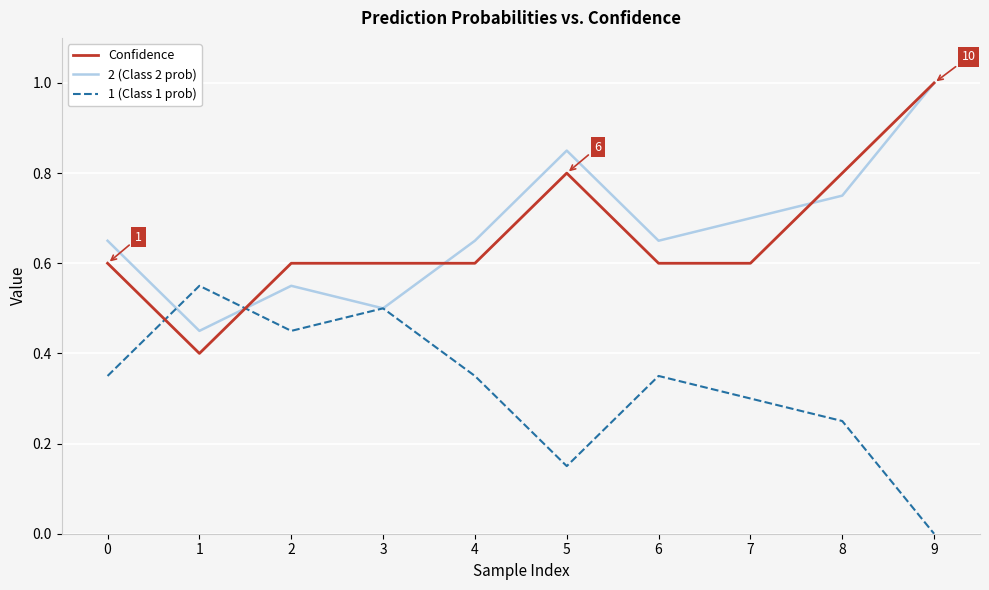

Between which two adjacent categories do Confidence and 1 (Class 1 prob) first intersect?

0 and 1